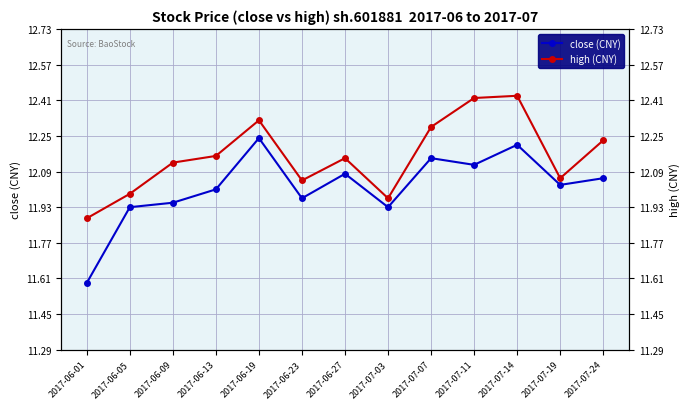

At how many categories does at least one series exceed 11?

13